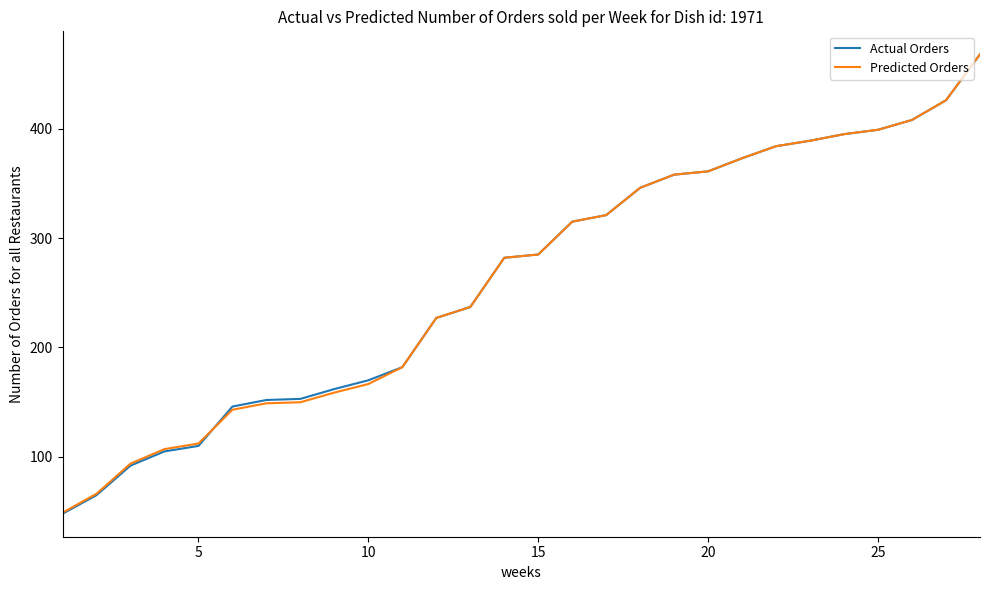

What are all the series names shown in the legend?

Actual Orders, Predicted Orders